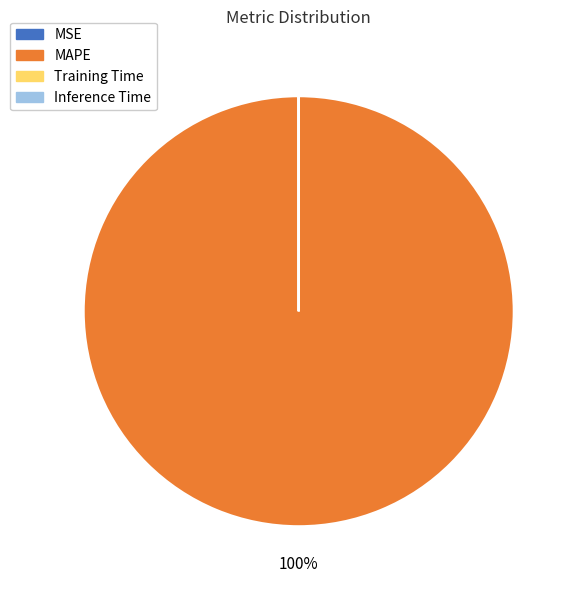

Which slice is the largest?

MAPE